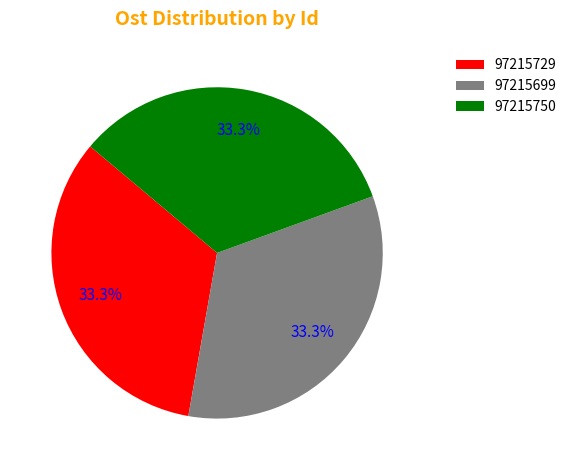

What portion of the pie excludes 97215729?

66.7%